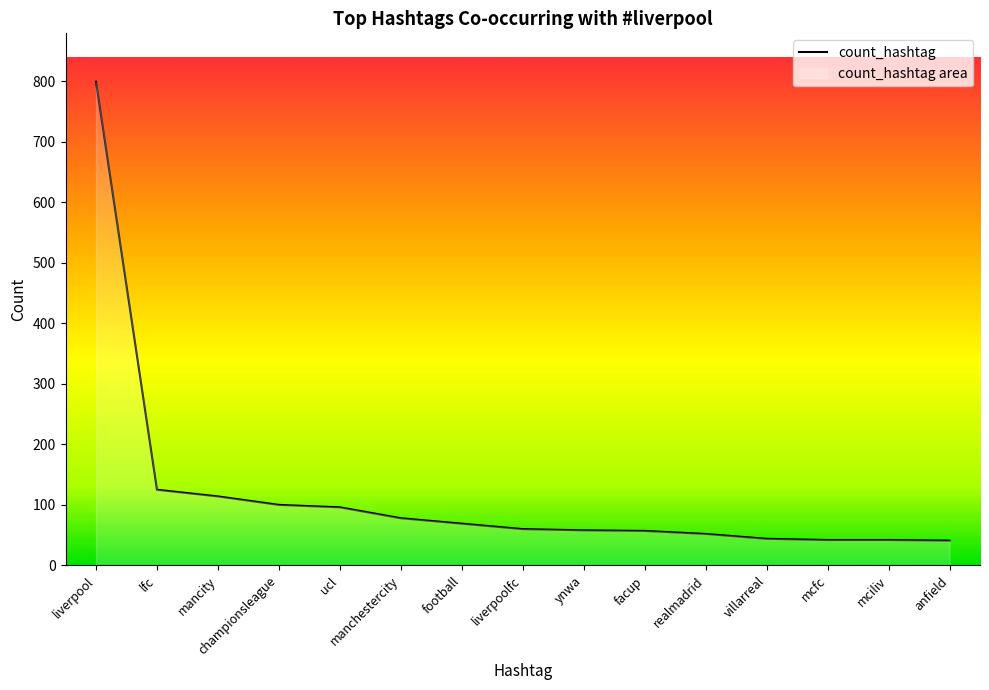

How many data points does each series have?

15